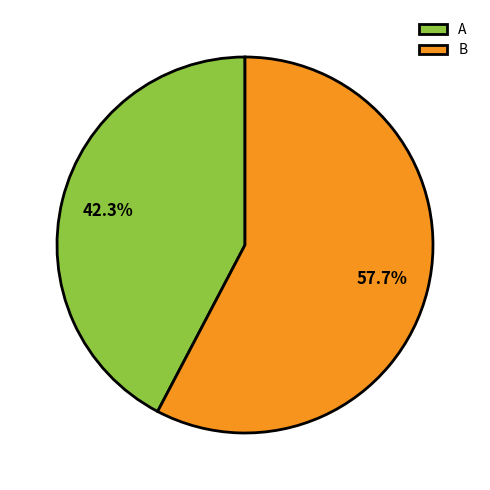

To the nearest percent, what is the average slice percentage?

50%